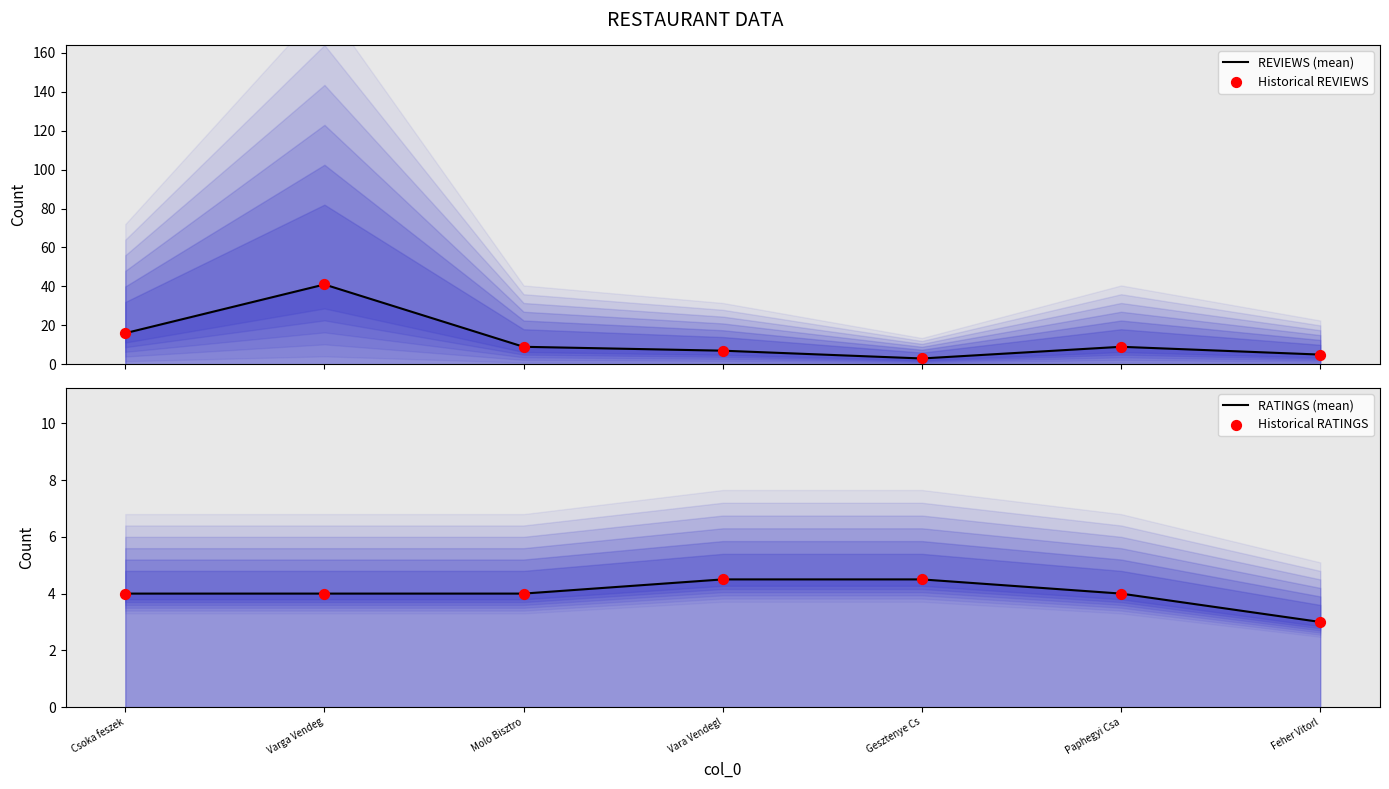

Which series has the largest Y range (max minus min)?

REVIEWS (mean)